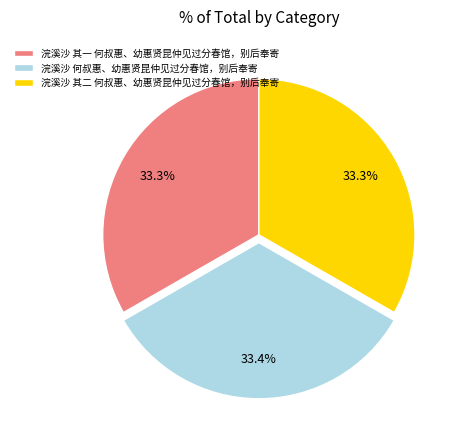

Does 浣溪沙 其二 何叔惠、幼惠贤昆仲见过分春馆，别后奉寄 represent more than half of the total?

No